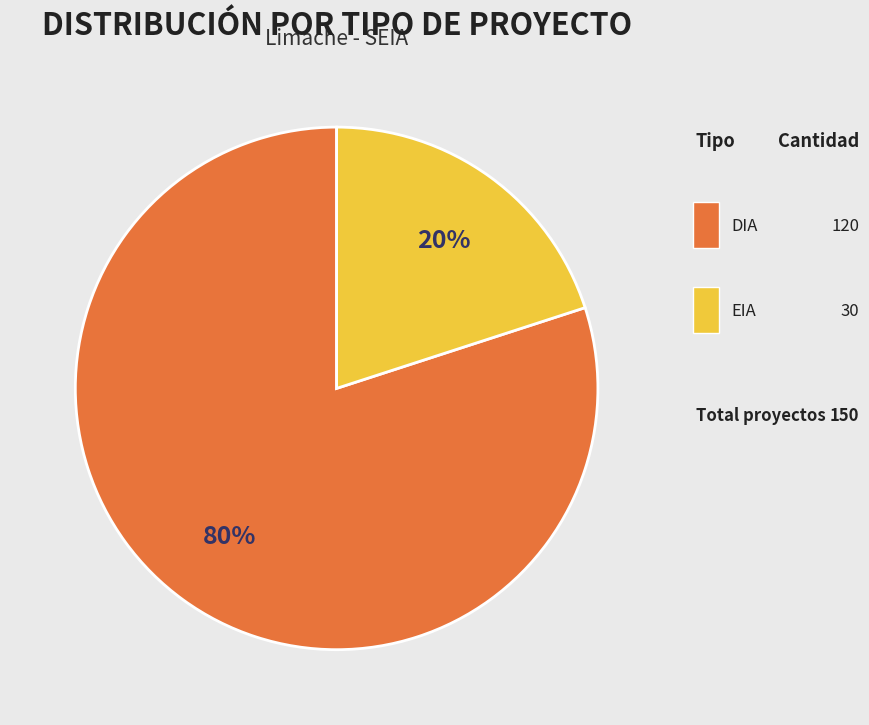

Count the number of slices in the pie.

2